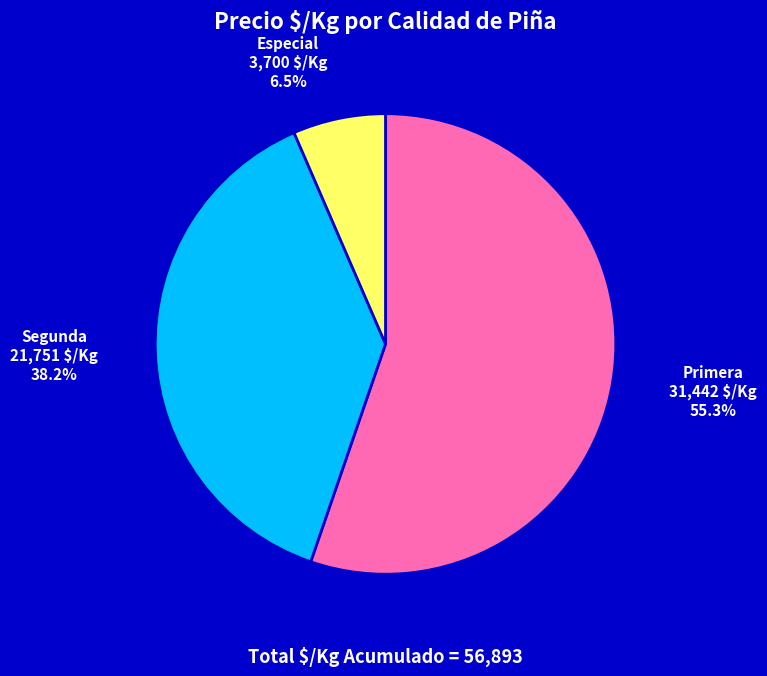

Is there a majority slice in this chart?

Yes